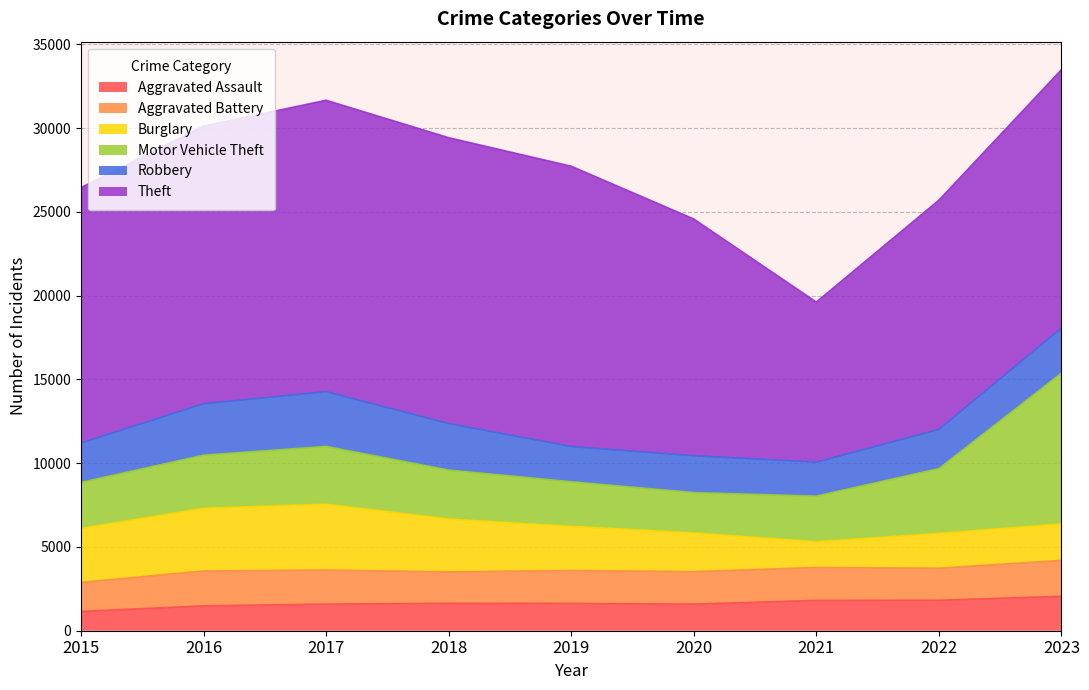

True or false: Aggravated Assault and Motor Vehicle Theft cross at least once.

False